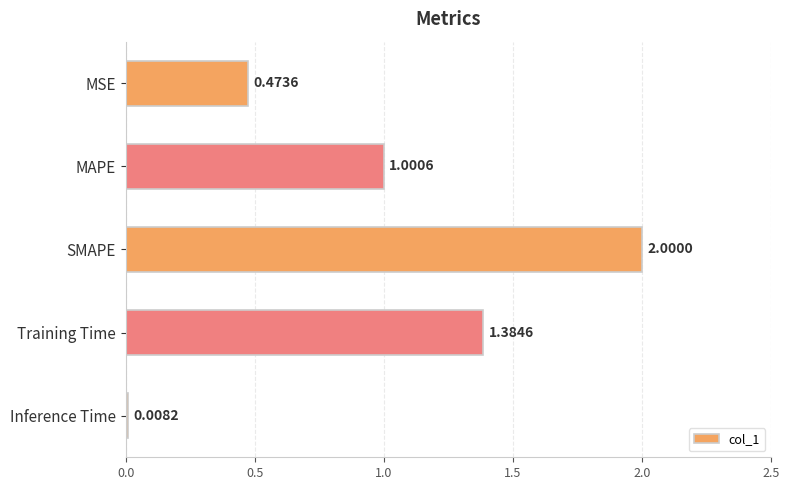

Rank the categories by value from highest to lowest.

SMAPE, Training Time, MAPE, MSE, Inference Time